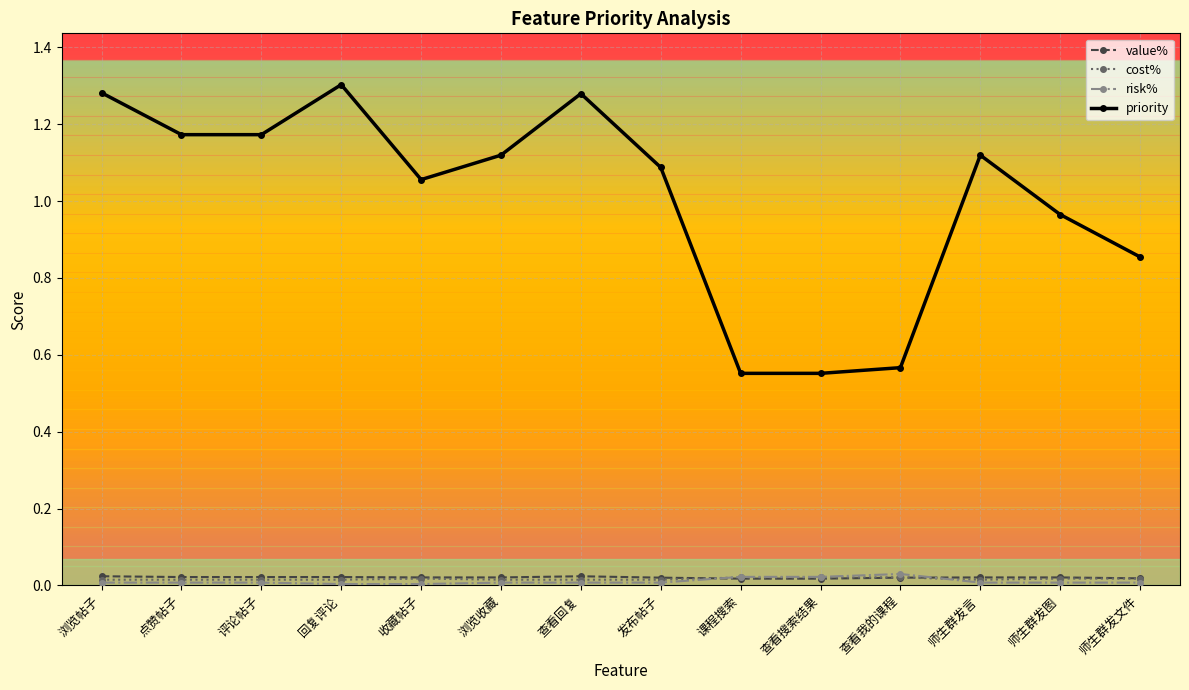

Is it true that priority equals 1.1 at 浏览收藏?

True